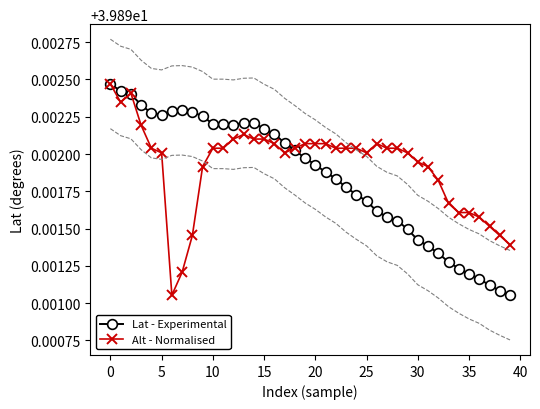

Rank the series by their average value, from lowest to highest.

Lat - Experimental, Alt - Normalised